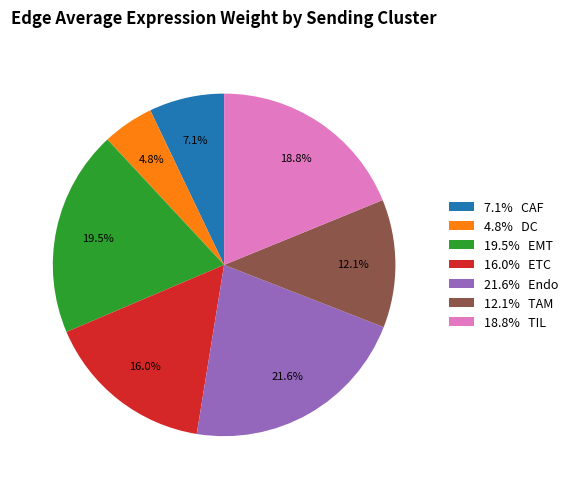

Which category has the smallest portion of the pie?

4.8% DC